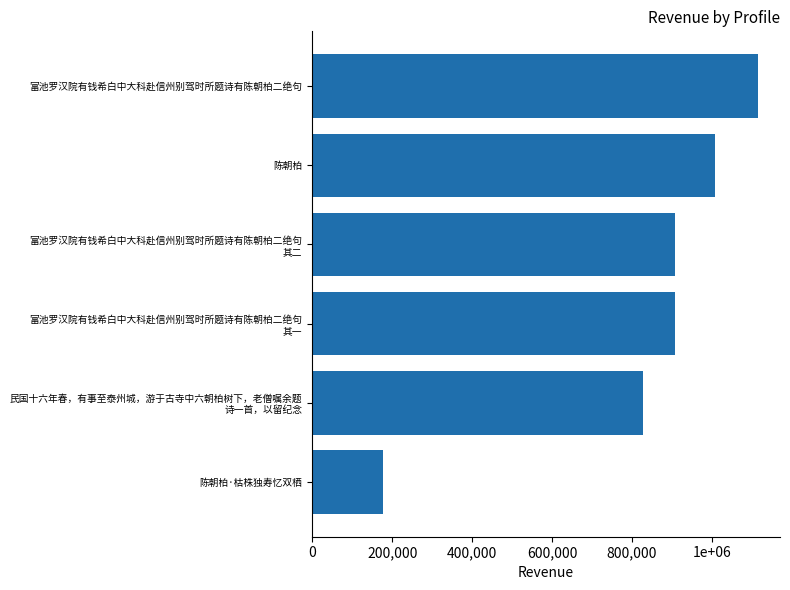

What is the difference between the second highest and second lowest values?

179844